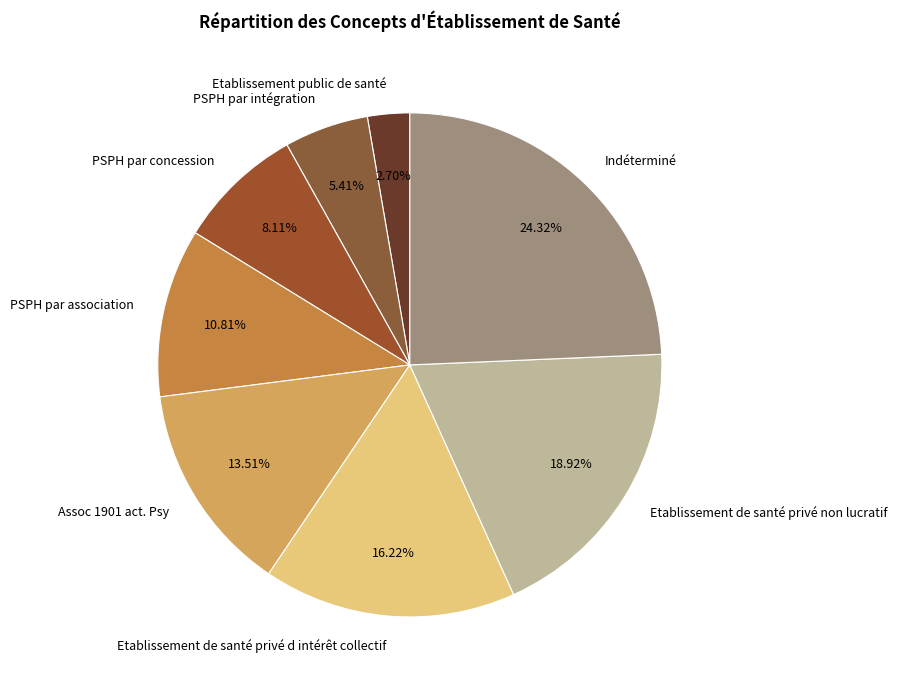

Which slice is the smallest?

Etablissement public de santé